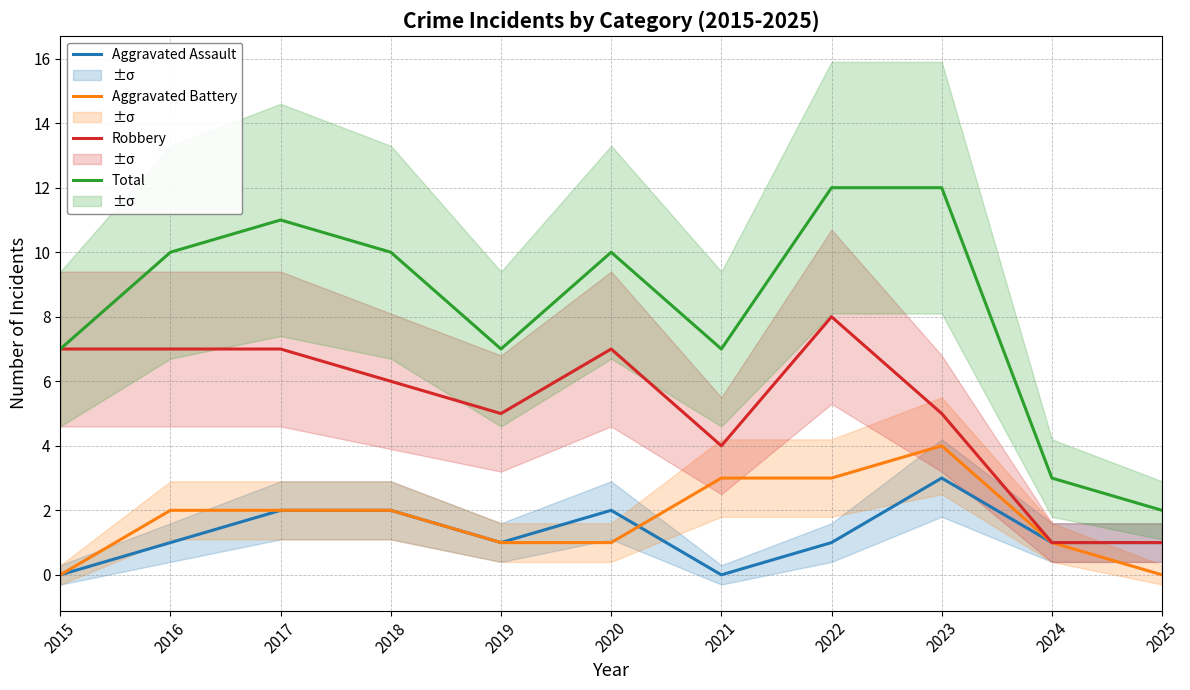

What are all the series names shown in the legend?

Aggravated Assault, Aggravated Battery, Robbery, Total